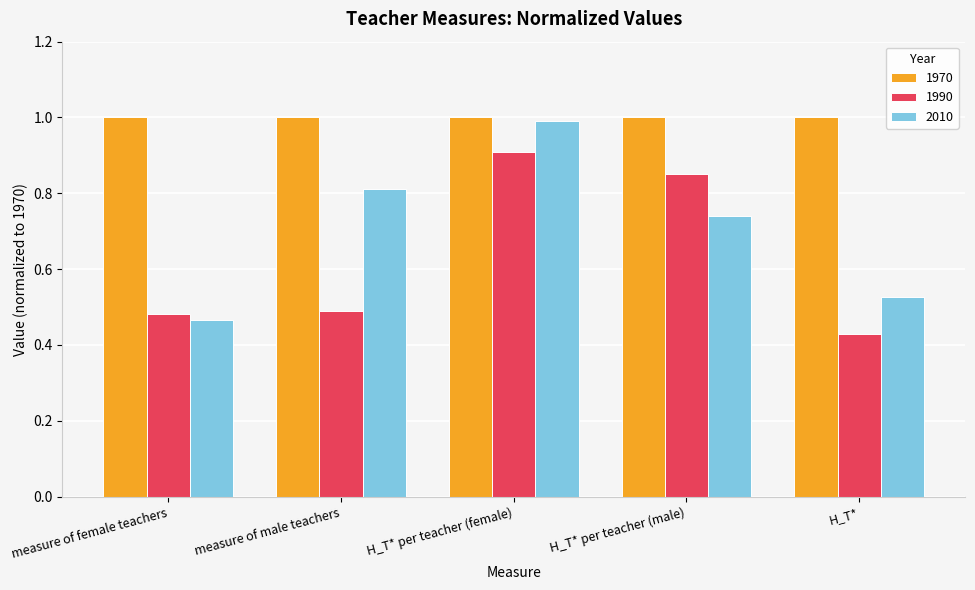

The value of 1990 at H_T* per teacher (female) is 0.9. True or false?

True